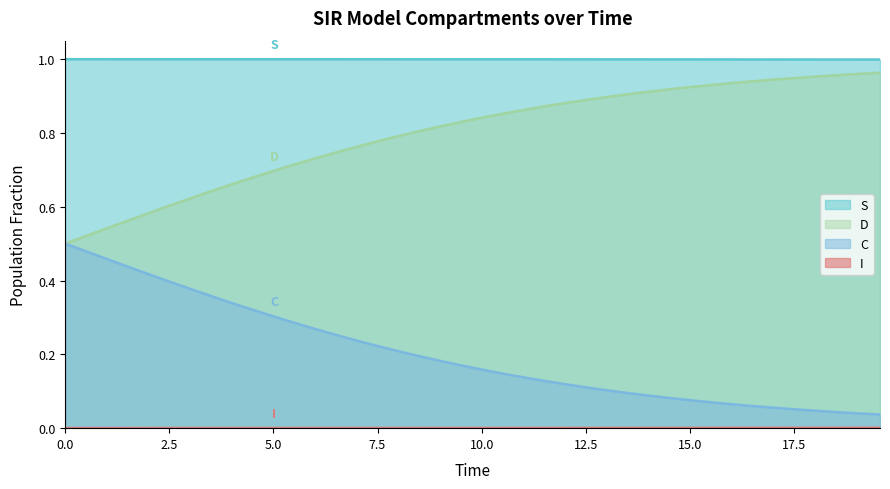

Which series has the largest total across all categories?

S